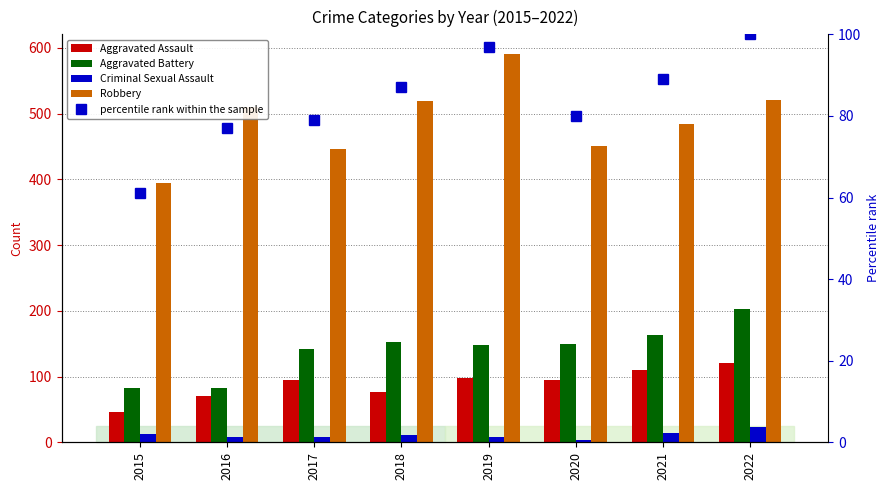

Is the value of Criminal Sexual Assault at 2016 greater than the value of Robbery at 2021?

No